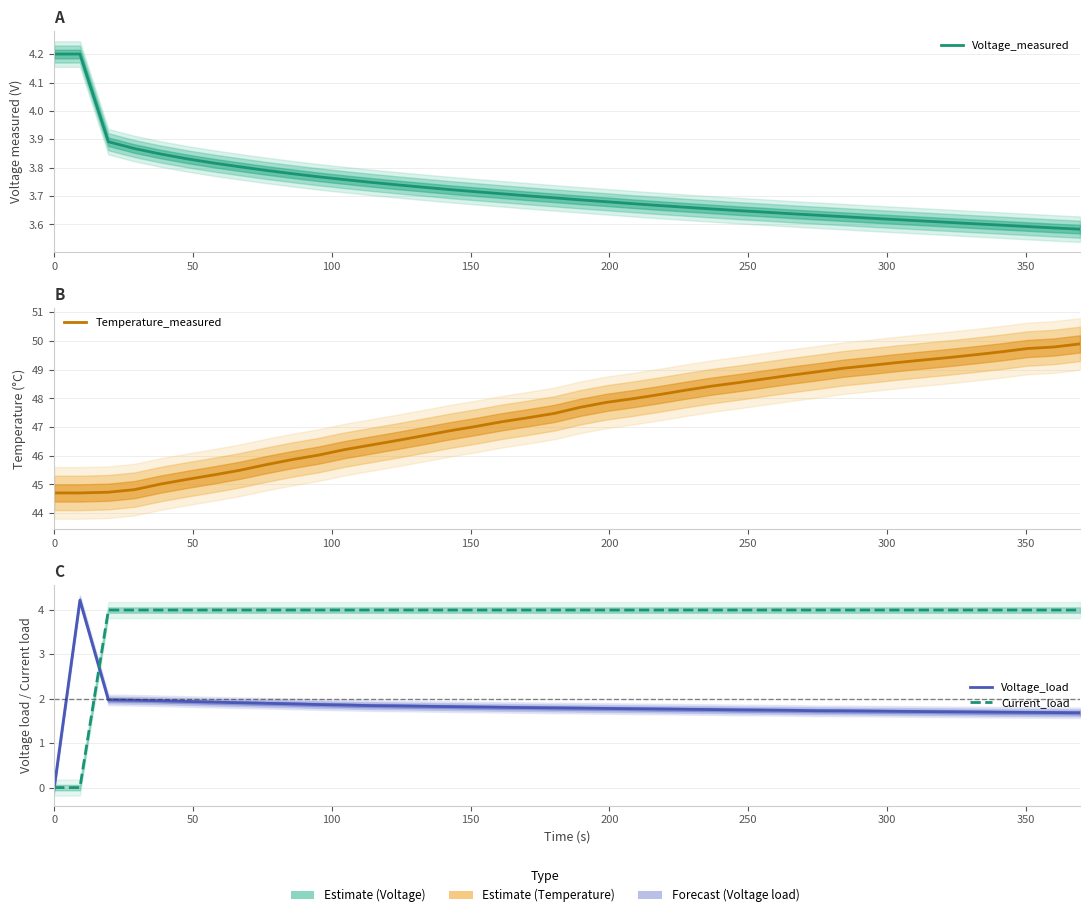

Which series has the largest range (max minus min)?

Temperature_measured